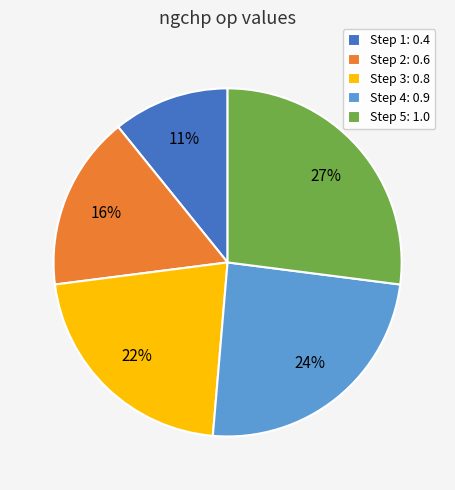

The Step 1: 0.4 slice represents 11% of the pie. True or false?

True